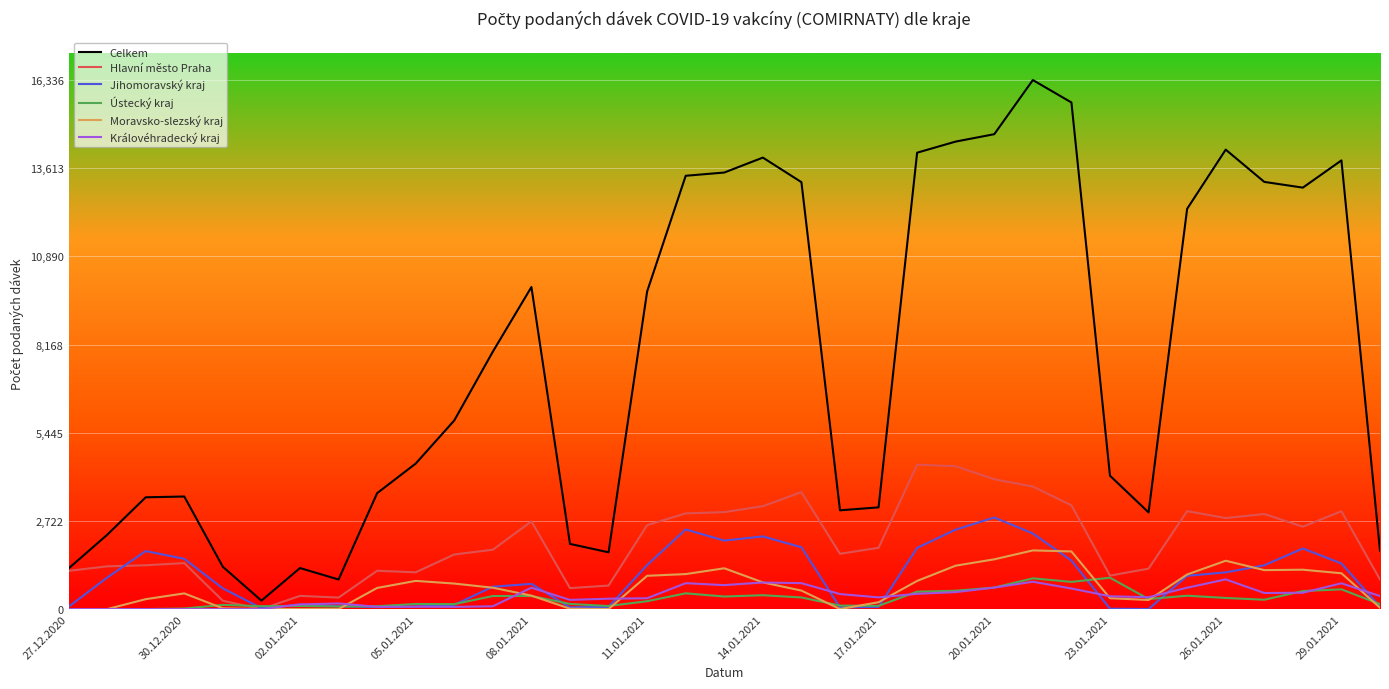

True or false: Celkem has more than 0 interior local peaks.

True